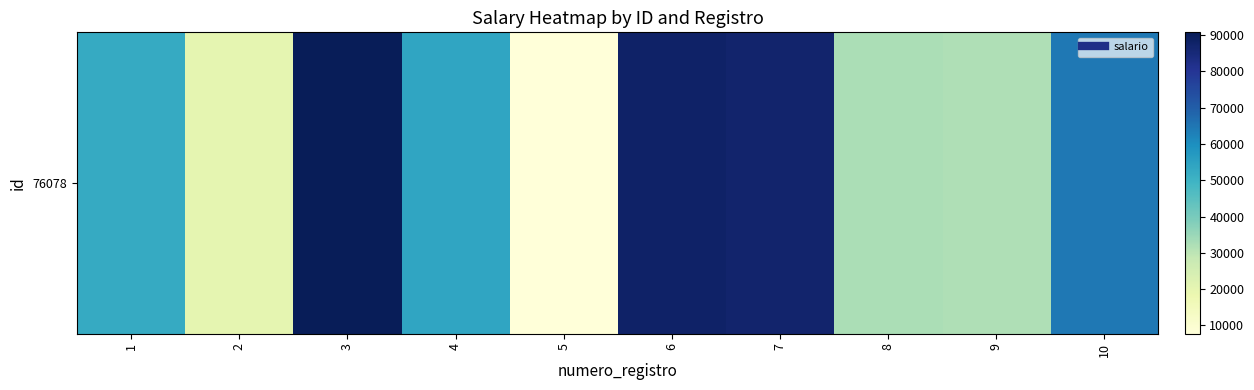

What is the minimum value shown in the chart?

7697